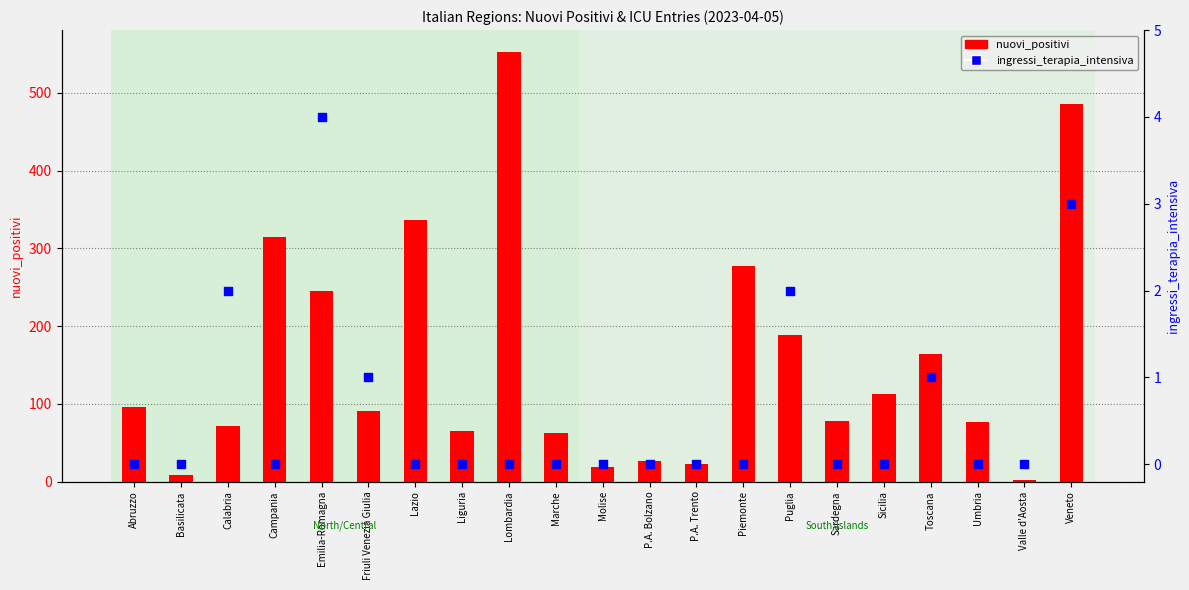

Which series has the widest spread of Y values?

nuovi_positivi